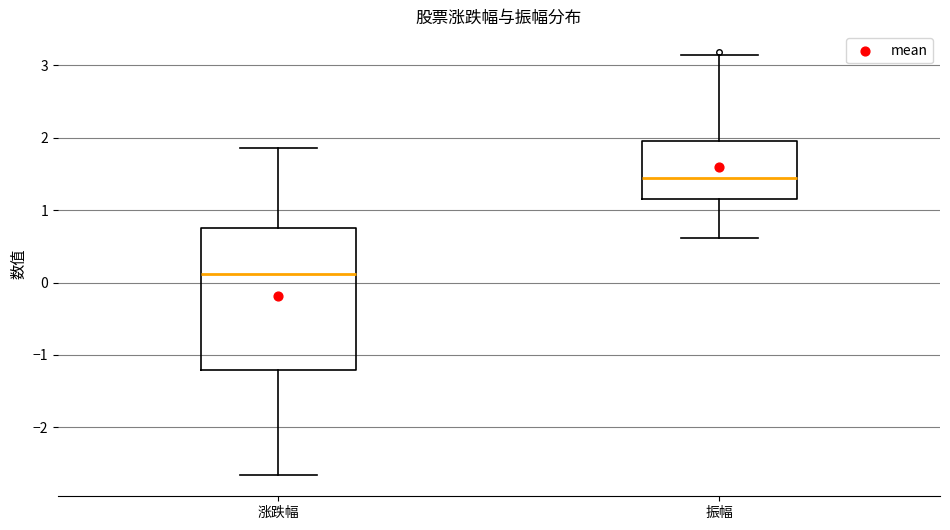

Which box's median line is the lowest?

涨跌幅